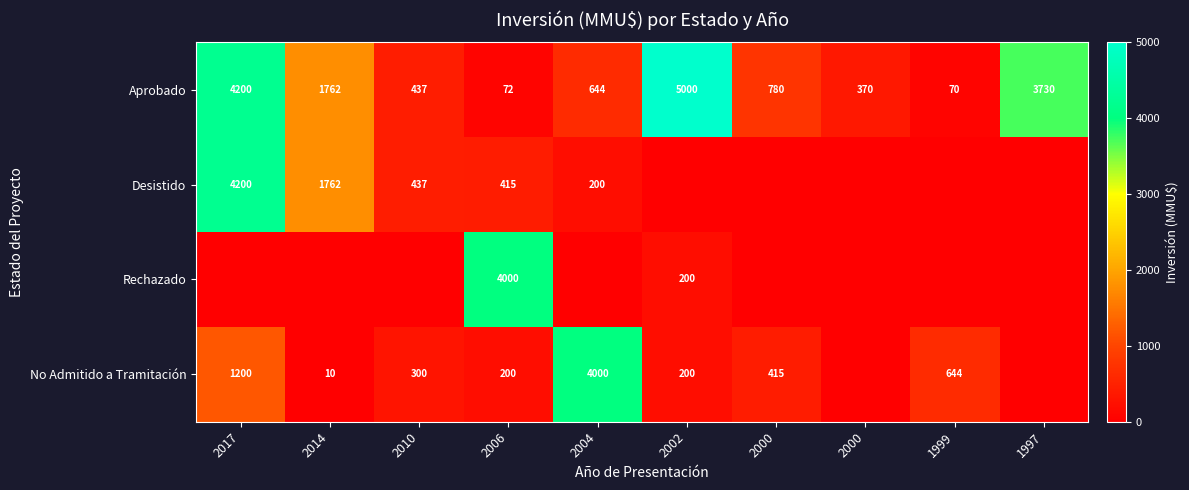

What is the sum of the Aprobado values at 2000 and 2002?

5370